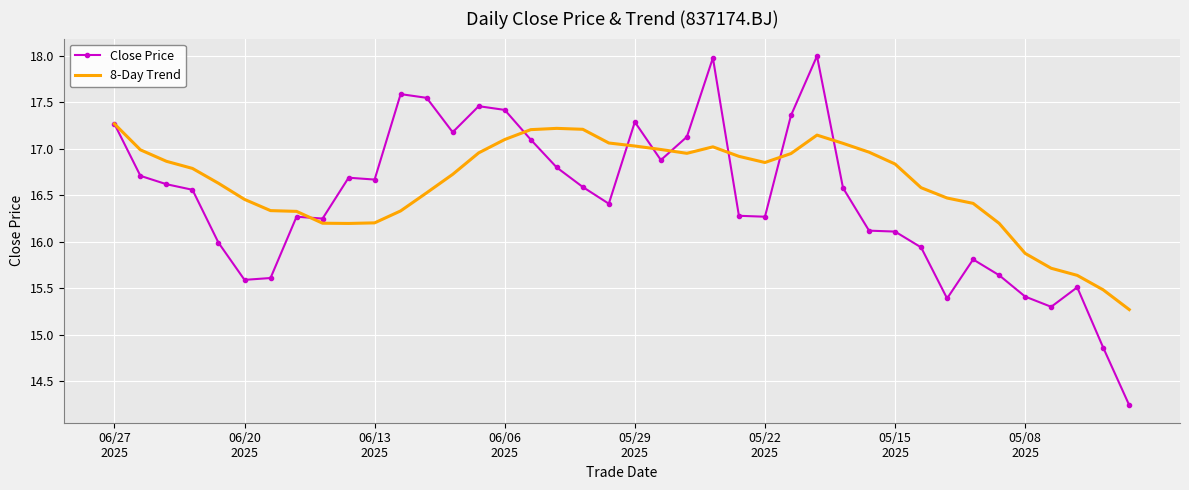

What is the maximum value shown in the chart?

18.0